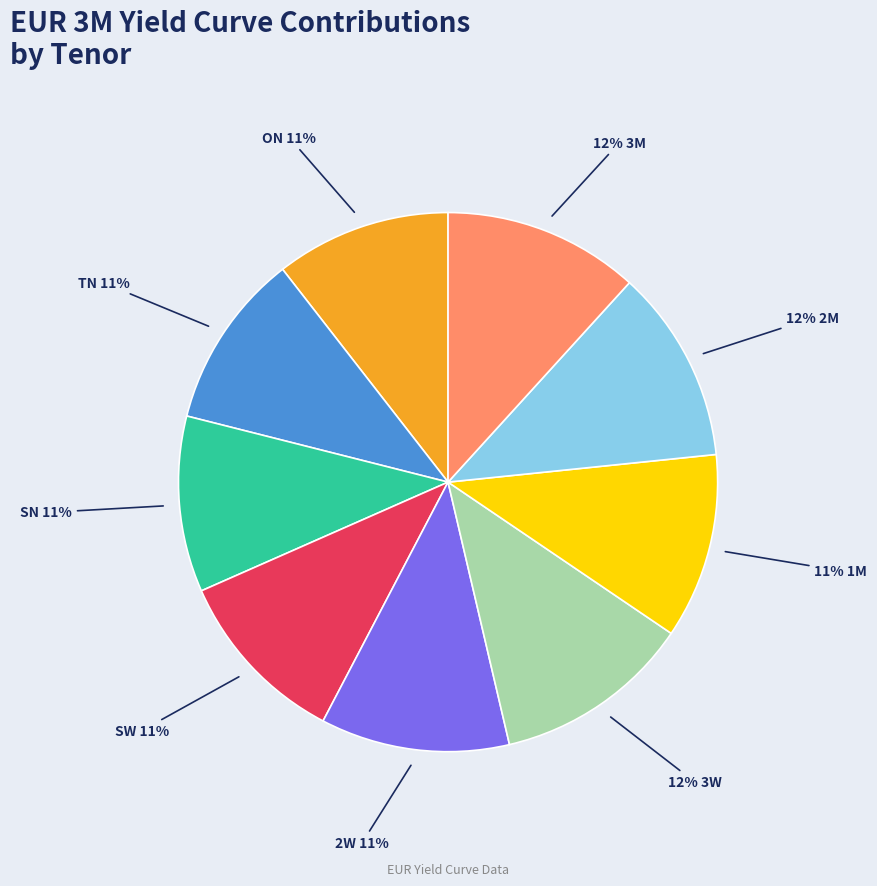

To the nearest percent, what is the average slice percentage?

11%